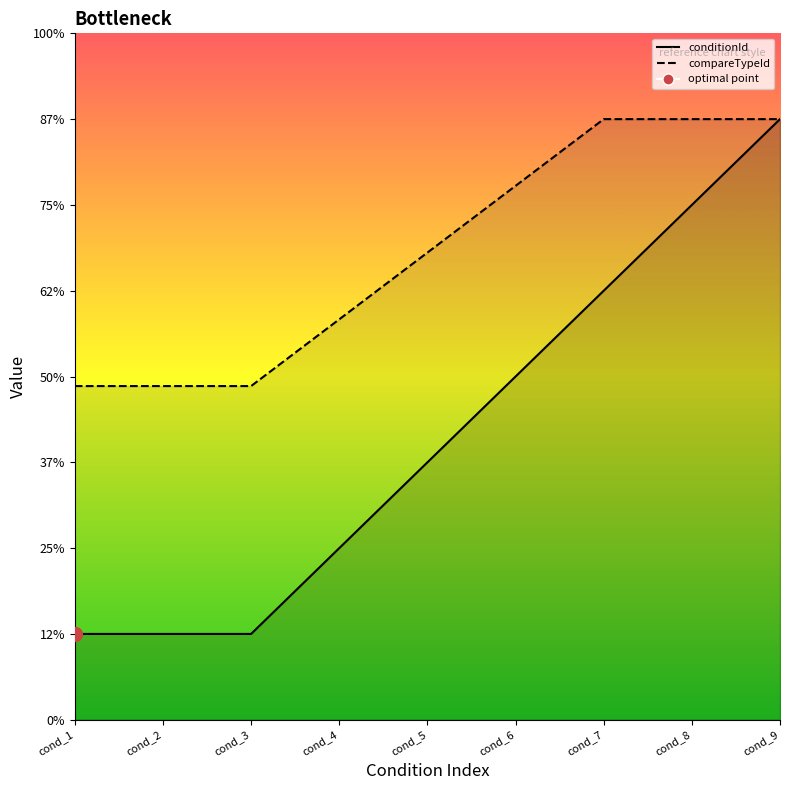

Is this an area chart (filled region under the line)?

No